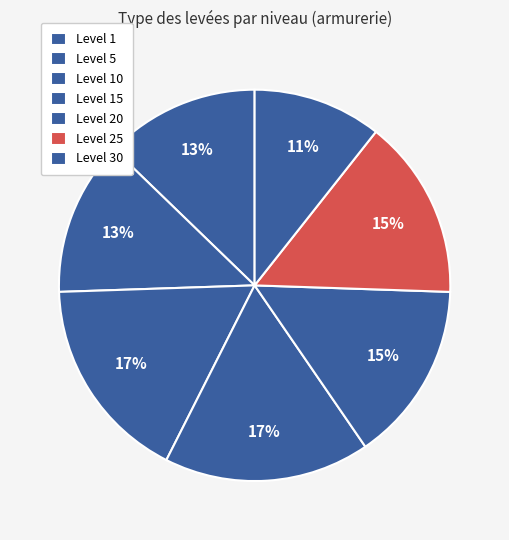

Is there any slice that represents more than half of the pie?

No